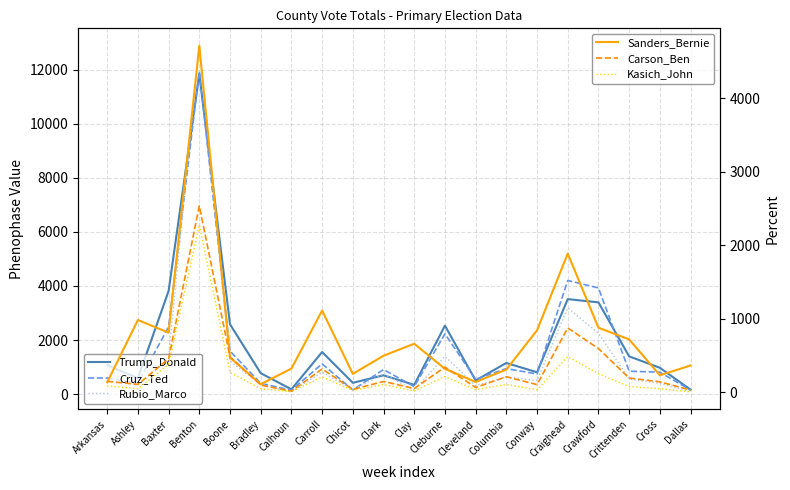

Which category has the lowest value across all series?

Dallas